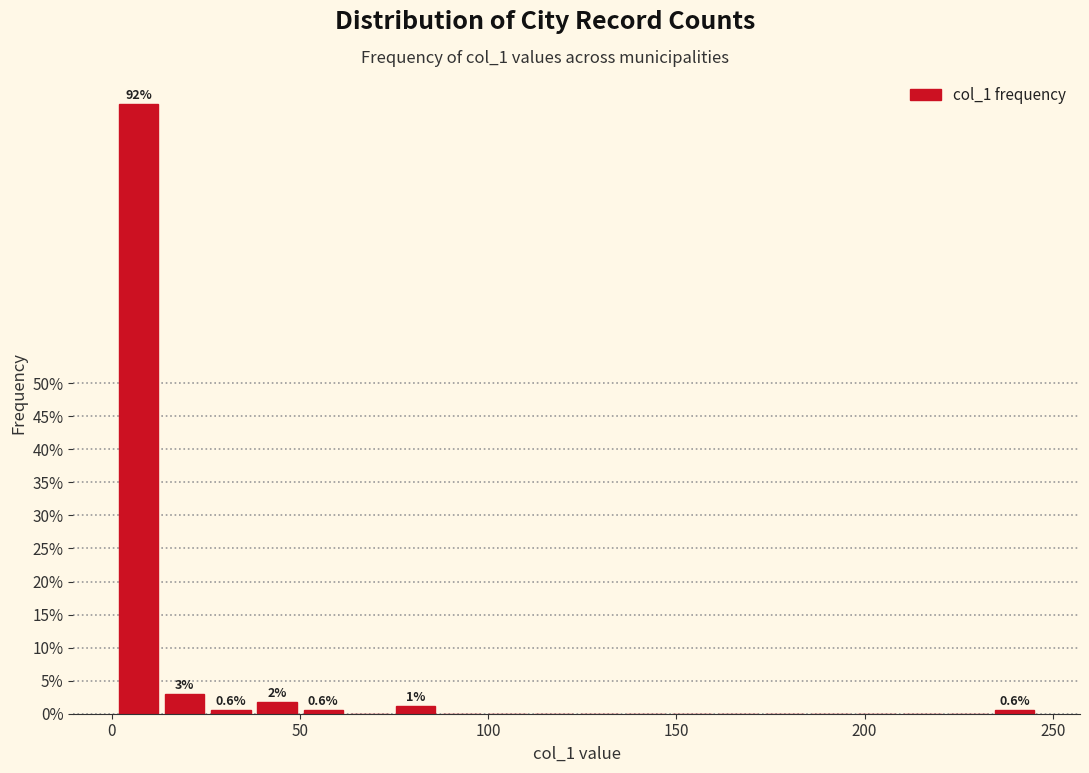

Read against the x-axis, roughly where is the centre of the tallest bar?

5